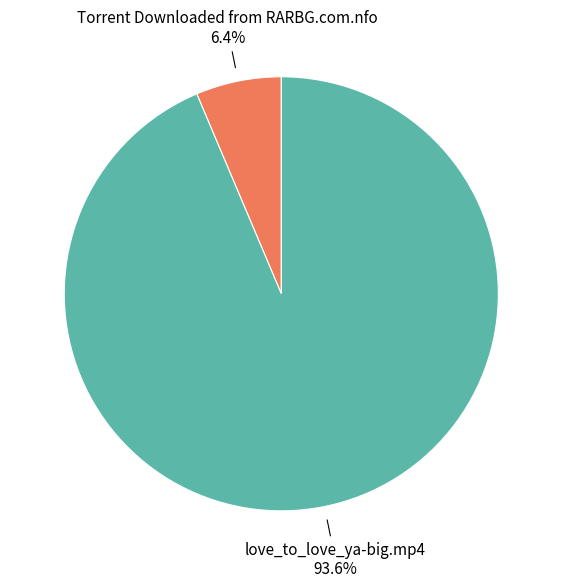

What percentage is the Torrent Downloaded from RARBG.com.nfo slice, to the nearest percent?

6%